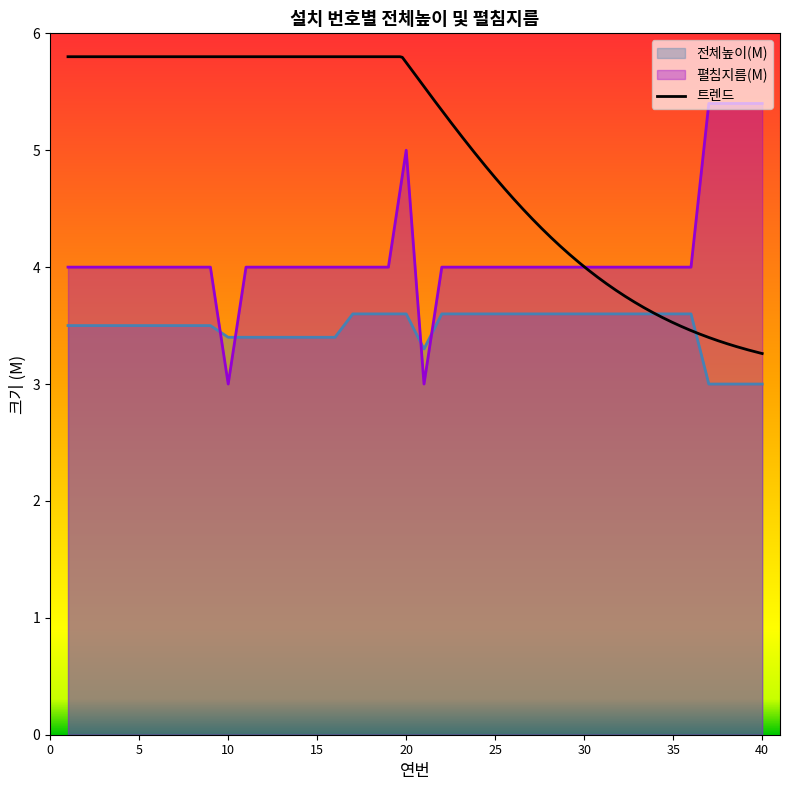

Where is the first local minimum for 펼침지름(M)?

10